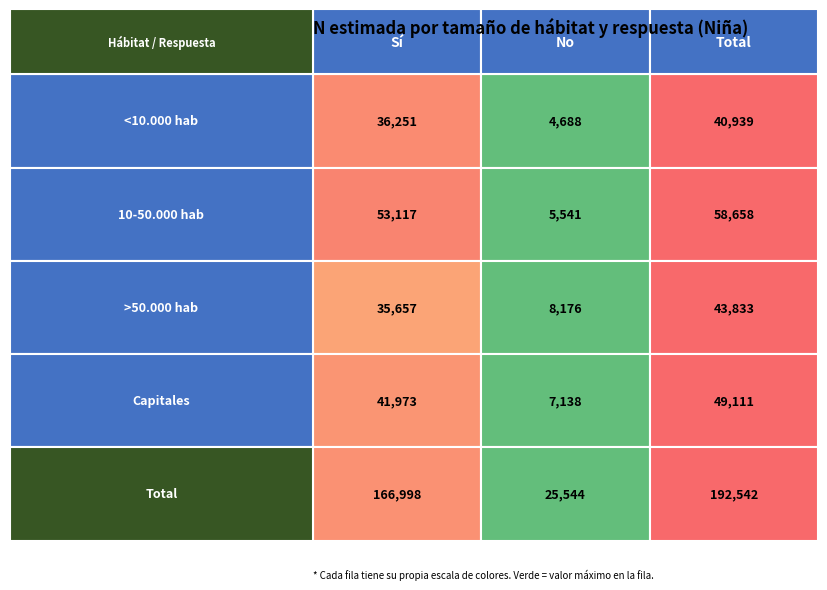

Between No and Total, which is larger?

Total